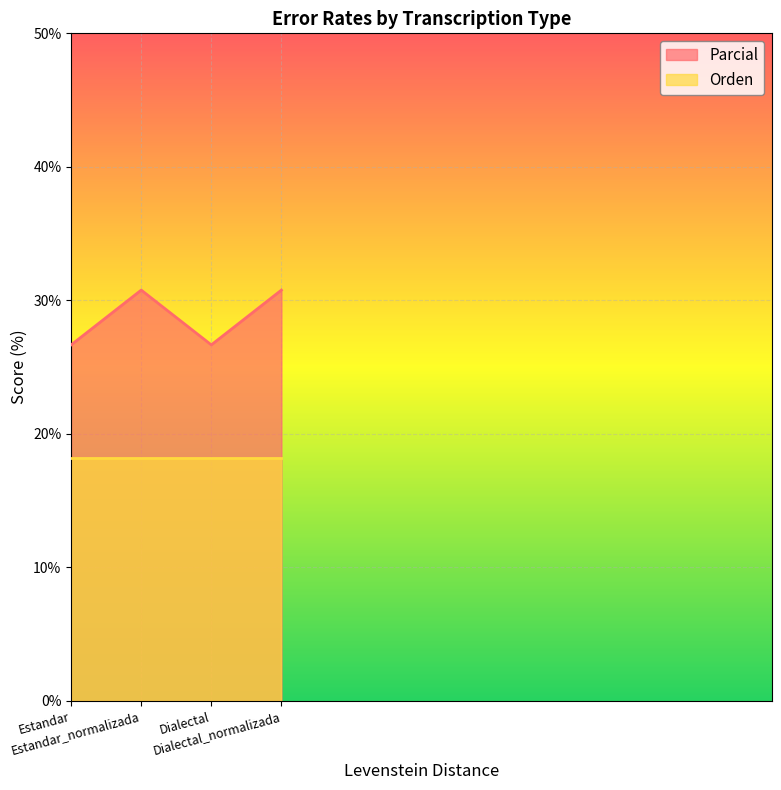

Count the number of data series in this chart.

2